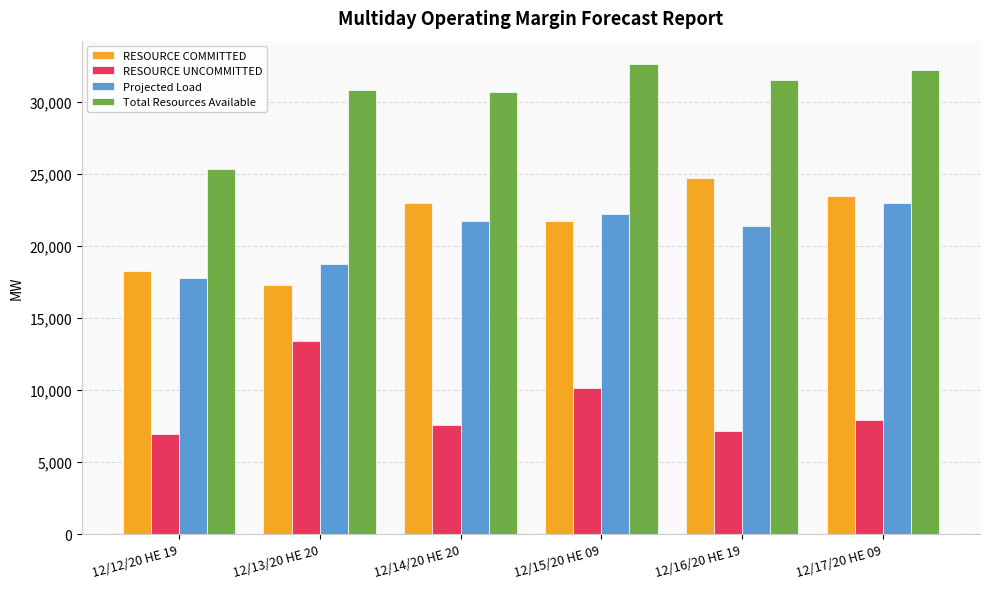

What is the total value across all series at 12/14/20 HE 20?

83043.6